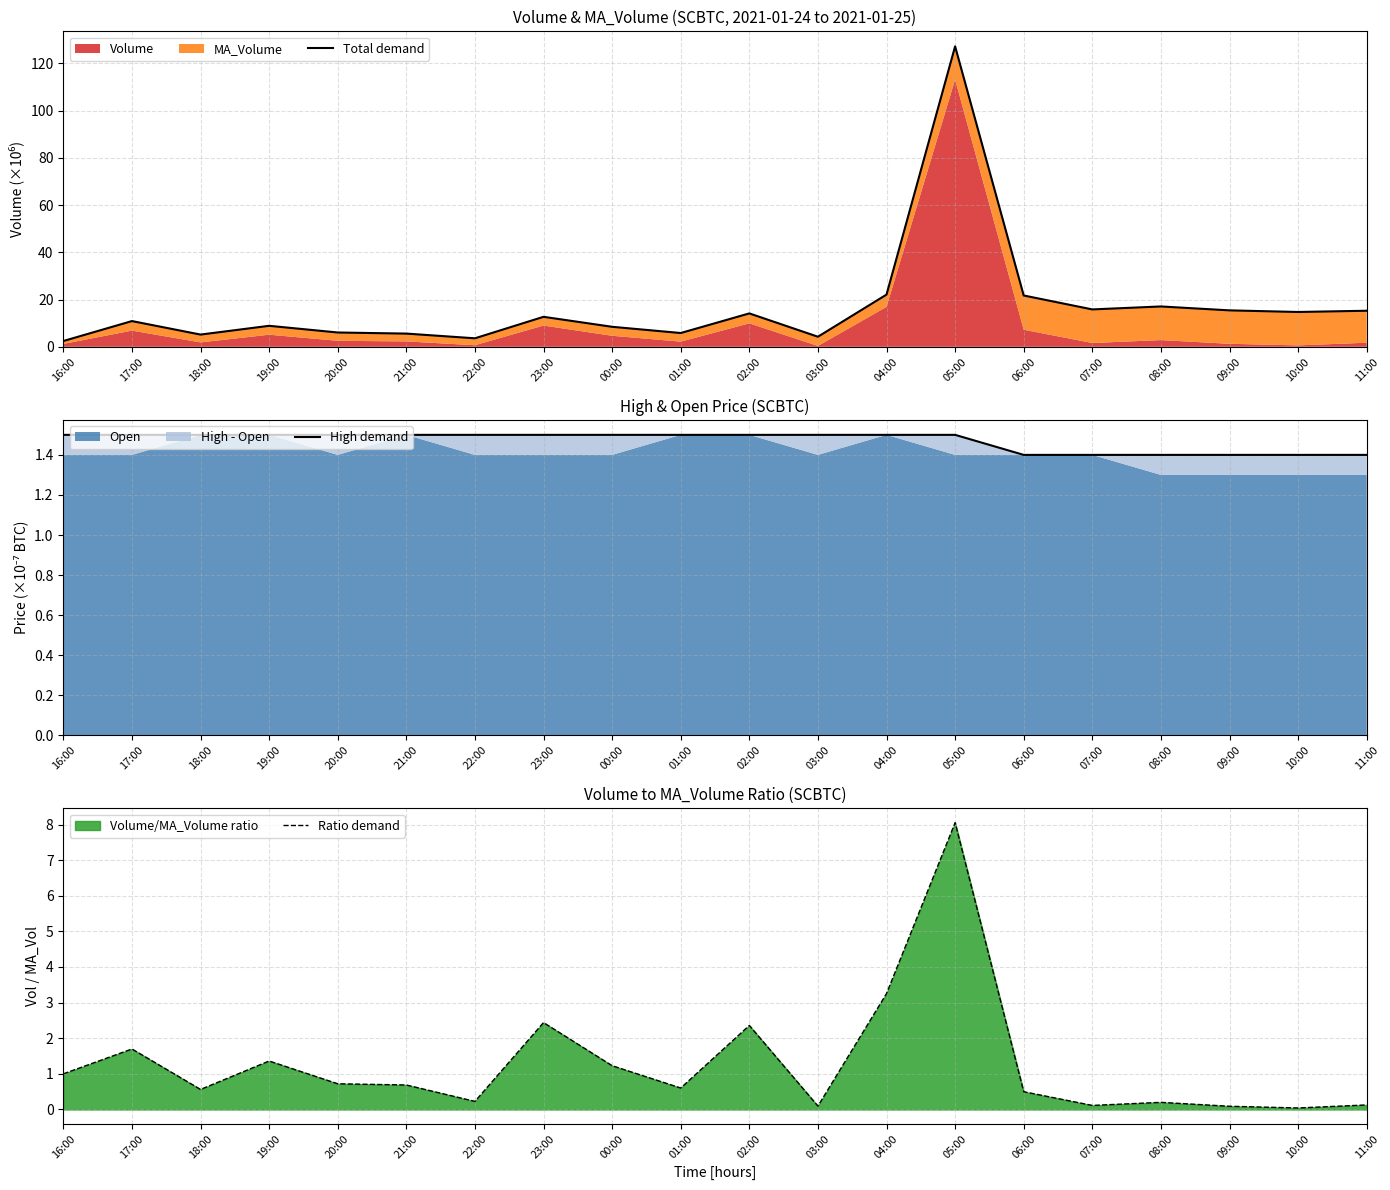

How many data points in Total demand are above 12?

10